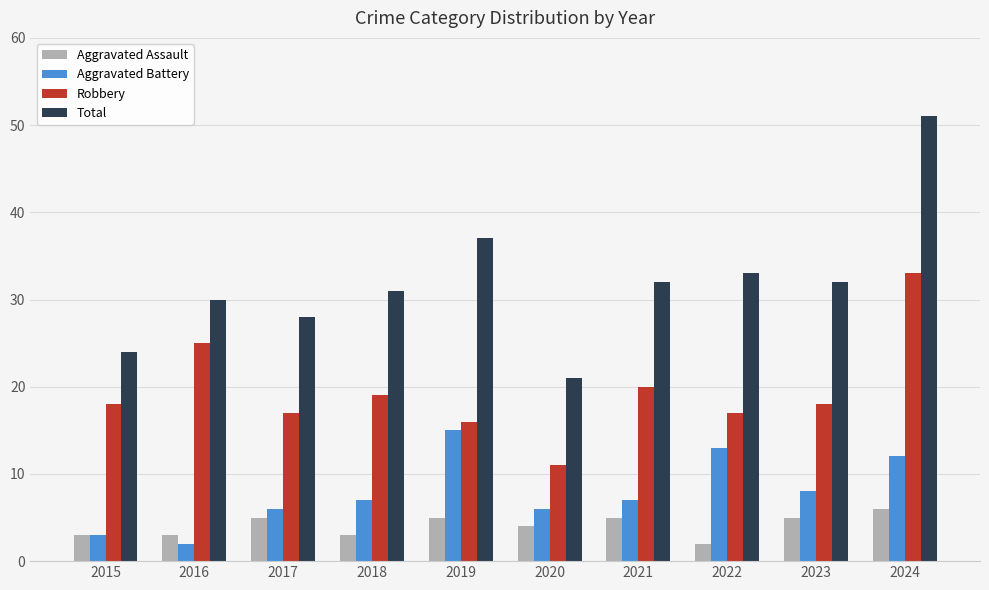

At which label does Aggravated Assault reach its minimum?

2022